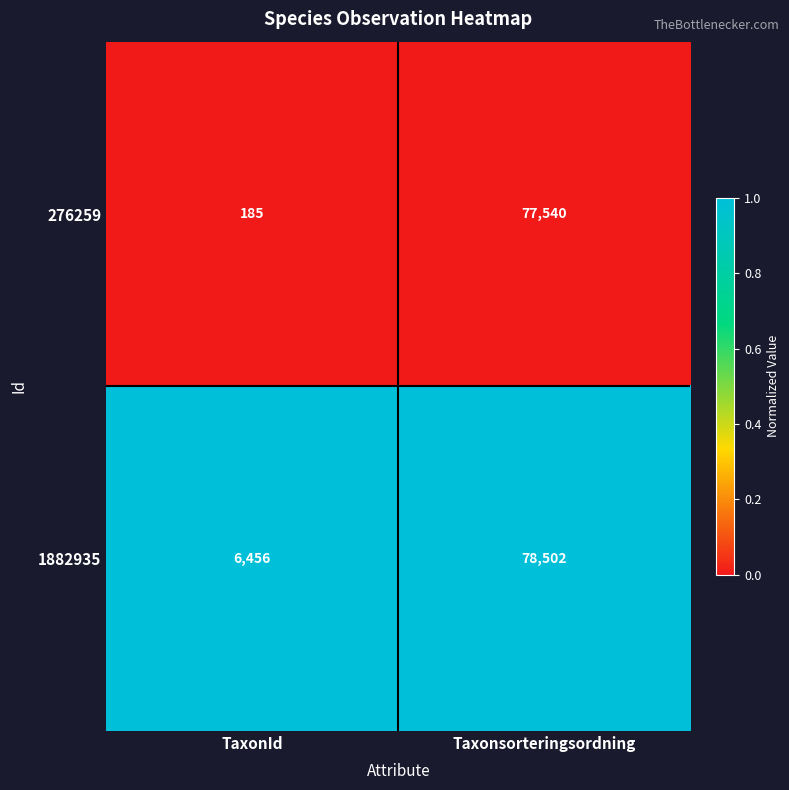

What is the spread (max minus min) of values at TaxonId?

6271